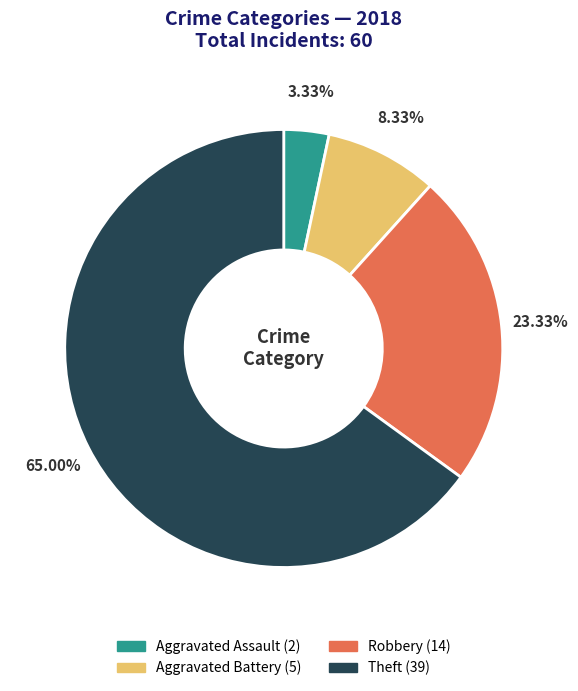

Which category has the smallest portion of the pie?

Aggravated Assault